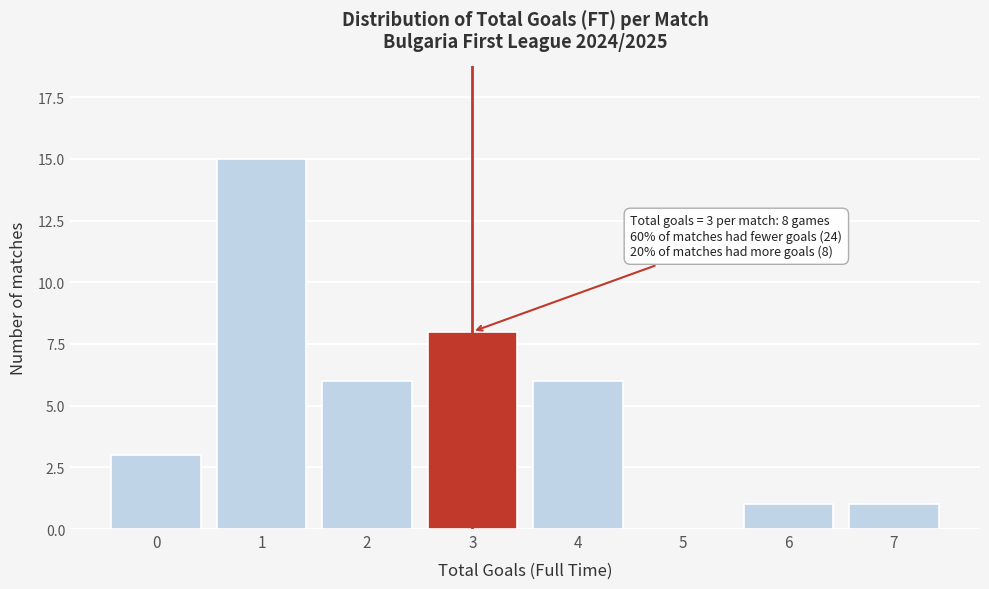

Reading left to right, what are all the values shown in this chart?

0=3	1=15	2=6	3=8	4=6	5=0	6=1	7=1